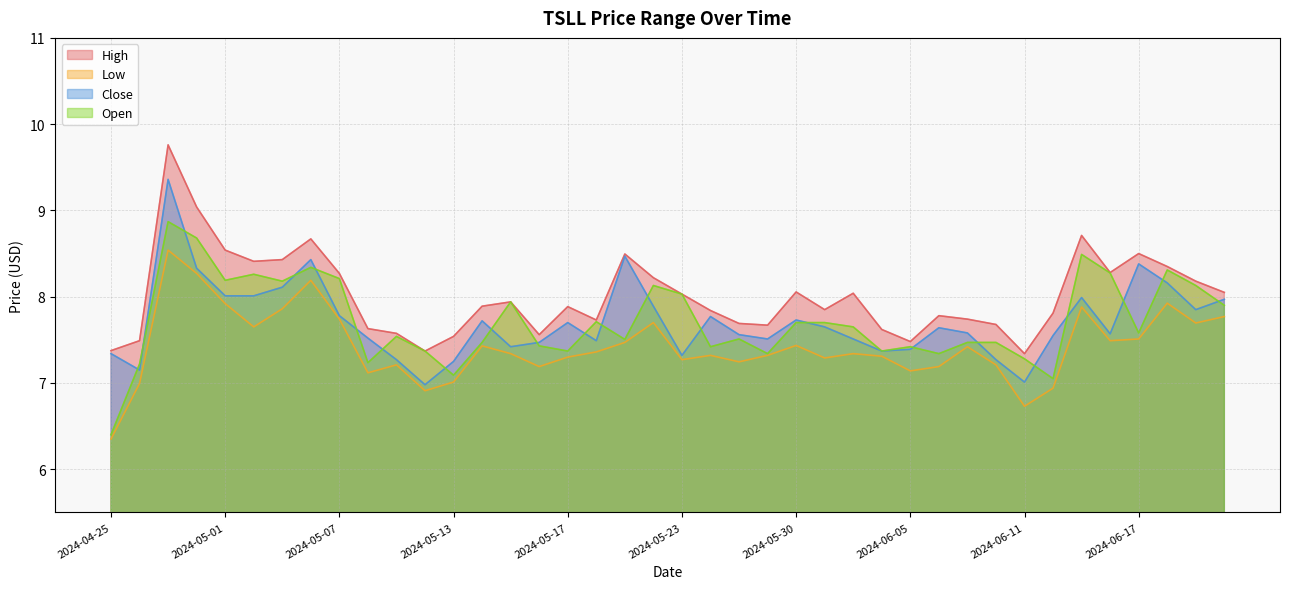

The Low series shows 8.2 at 2024-05-06. True or false?

True